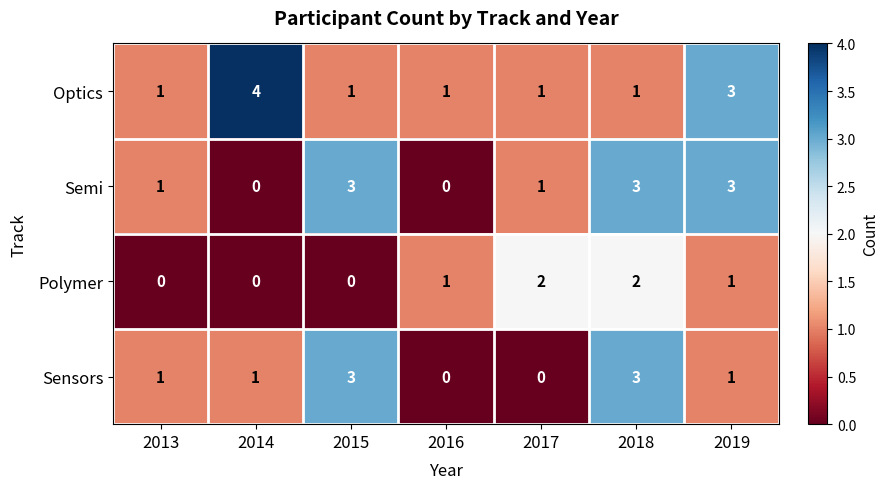

What is the difference between the maximum and second lowest values in the Semi series?

3